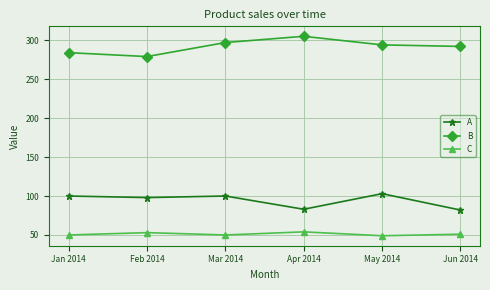

True or false: C and A intersect in this chart.

False